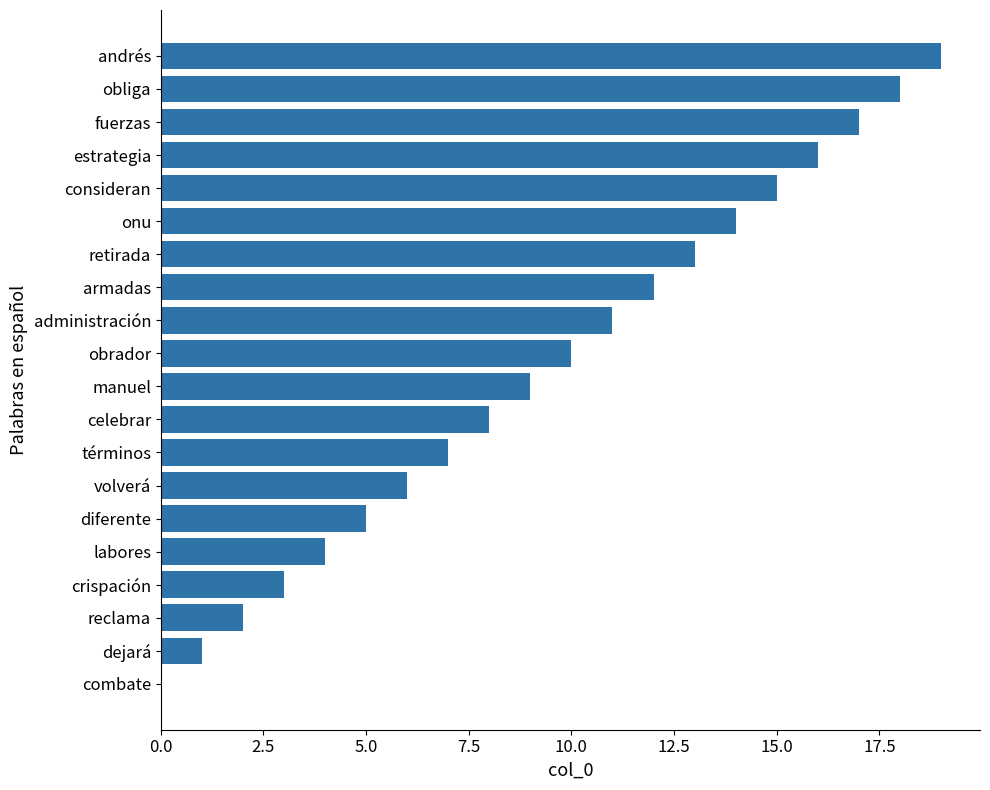

Count the number of categories in the chart.

20